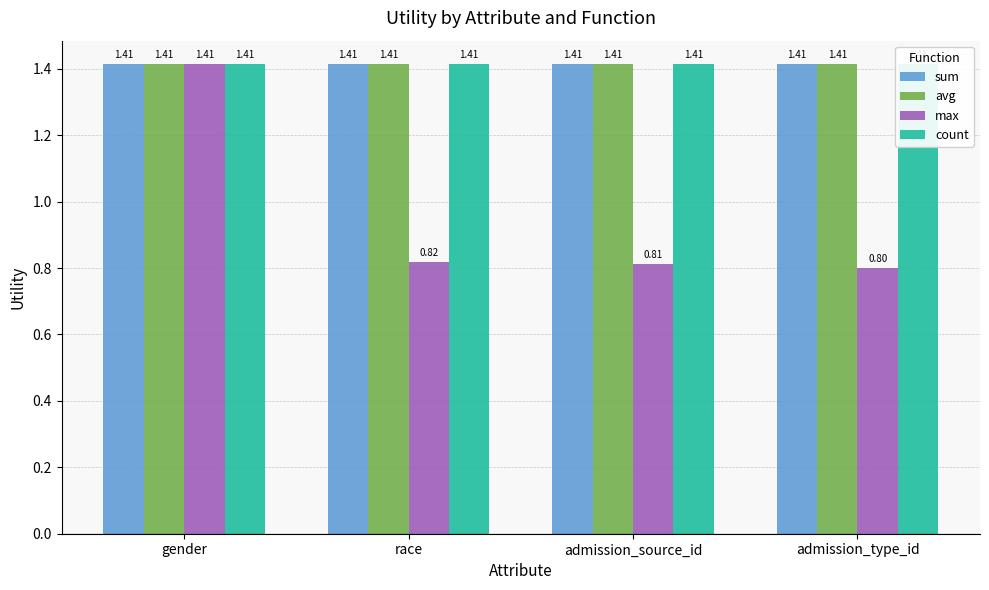

At which category does the chart reach its peak across all series?

gender